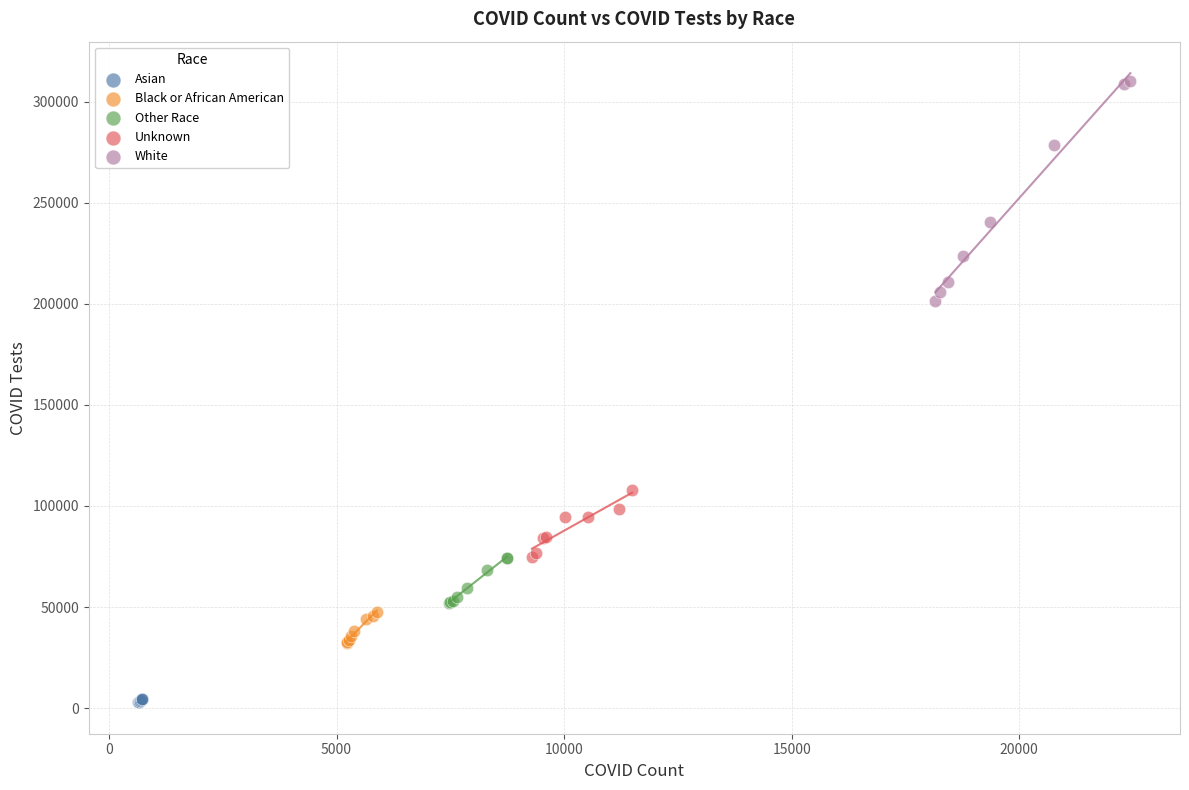

Which series reaches the maximum Y coordinate?

White